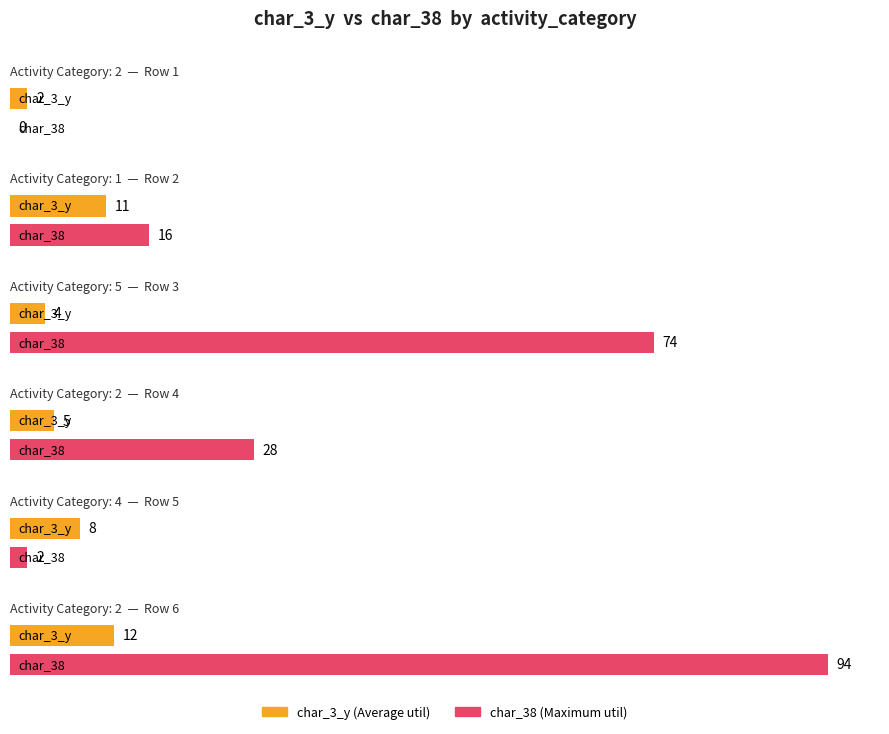

Rank the series by their average value, from highest to lowest.

Maximum utilization, Average utilization